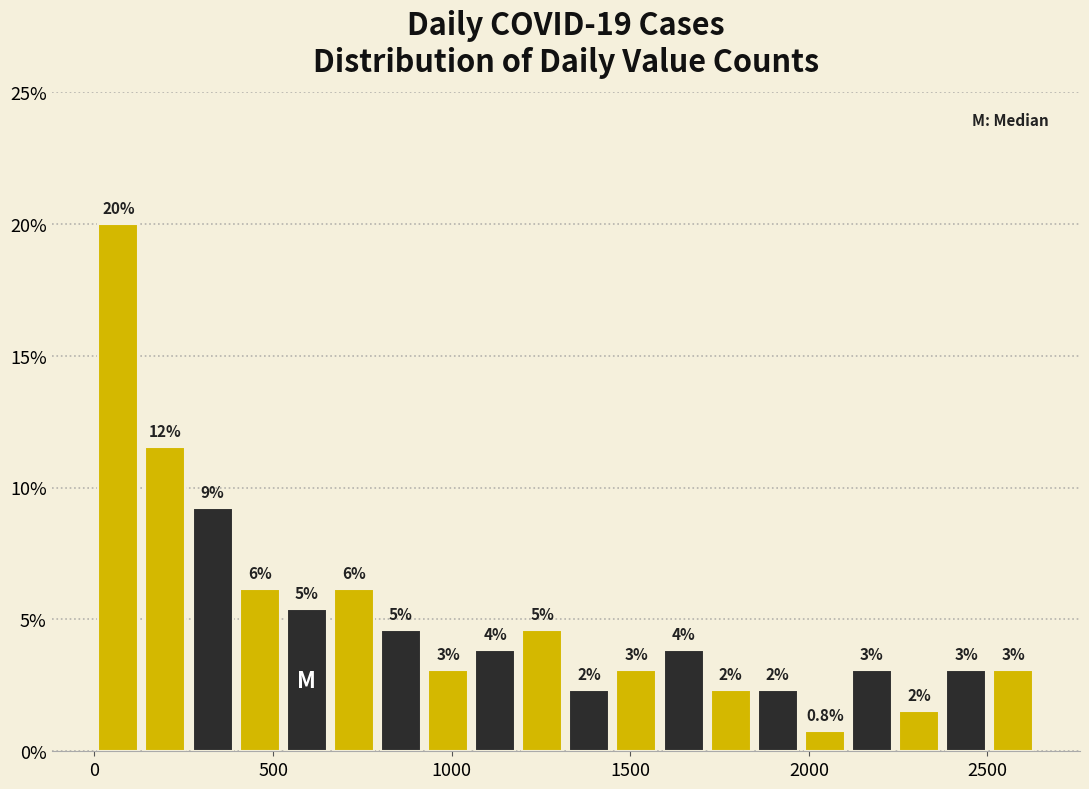

Read against the x-axis, roughly where is the centre of the tallest bar?

50